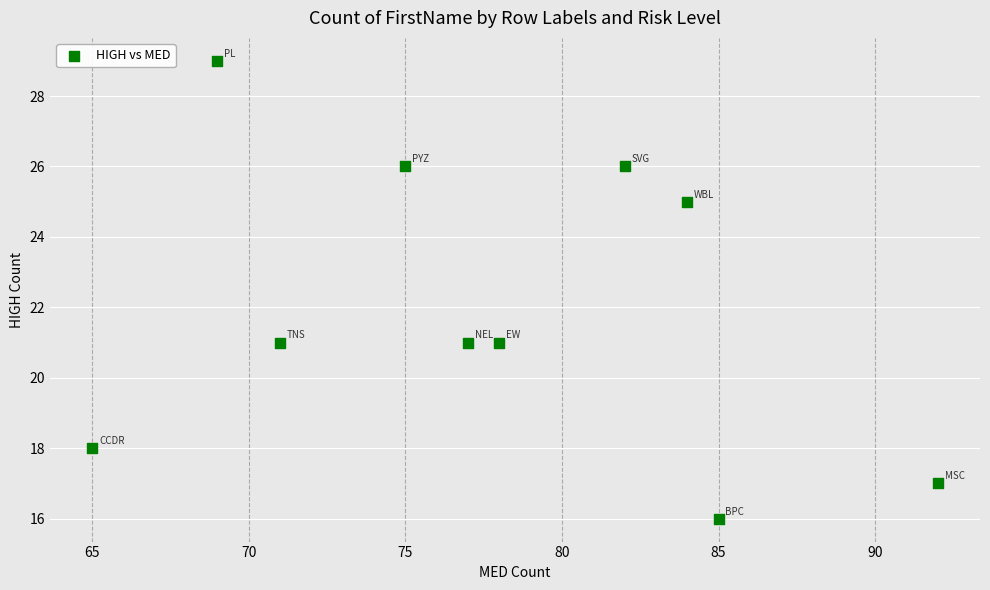

What is the range of X values (max minus min)?

27